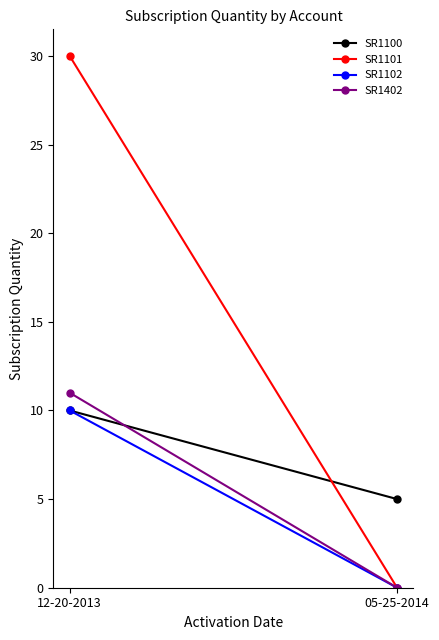

Which series has the largest total across all categories?

SR1101